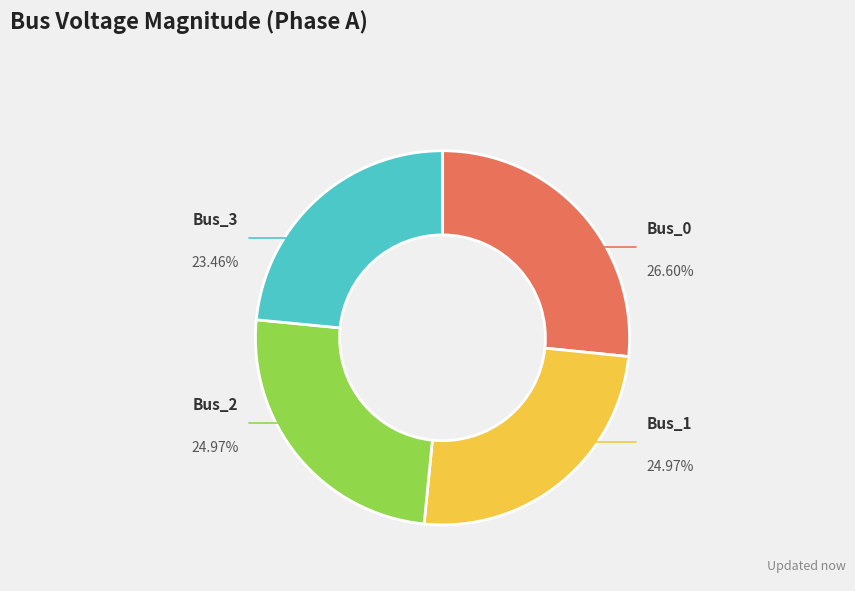

Count the number of slices in the pie.

4